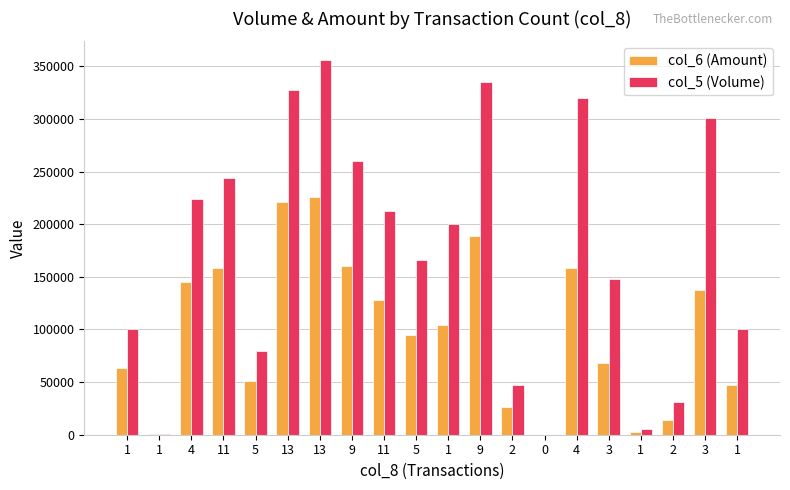

The col_6 (Amount) series shows 68280 at 3. True or false?

True